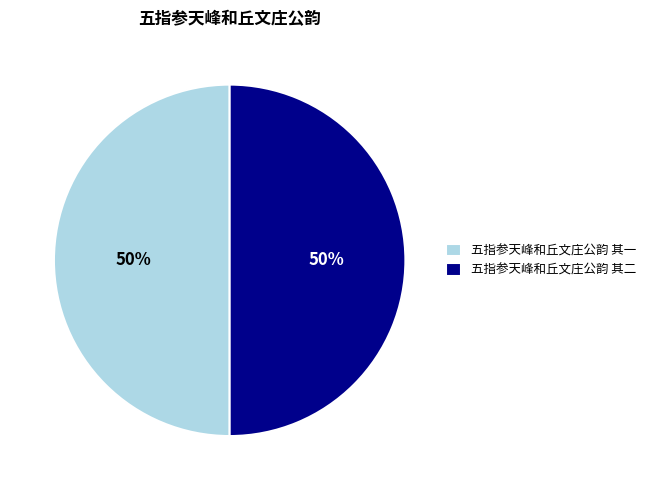

To the nearest percent, what is the combined percentage of 五指参天峰和丘文庄公韵 其一 and 五指参天峰和丘文庄公韵 其二?

100%